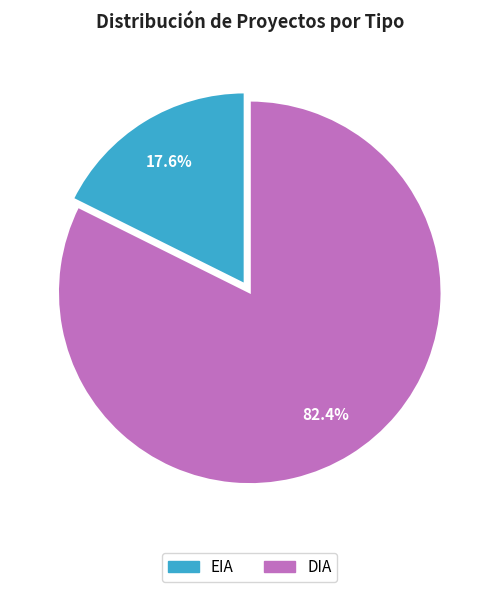

True or false: DIA accounts for 94% of the total.

False